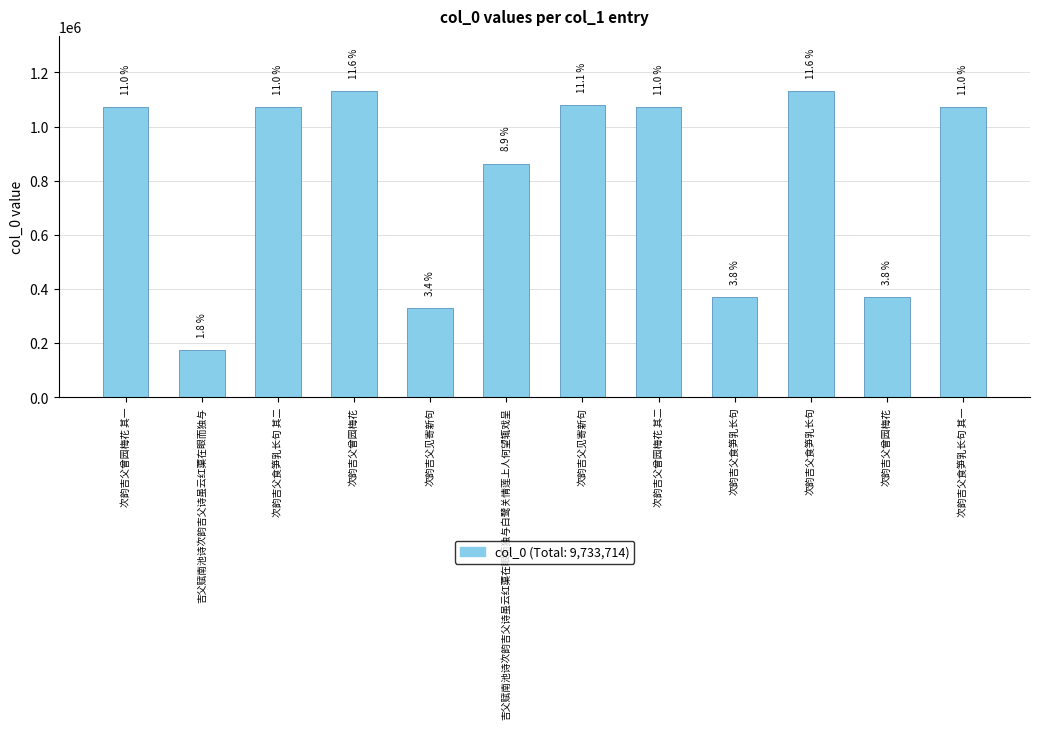

What is the sum of the values at 次韵吉父曾园梅花 and 次韵吉父曾园梅花 其二?

2202650